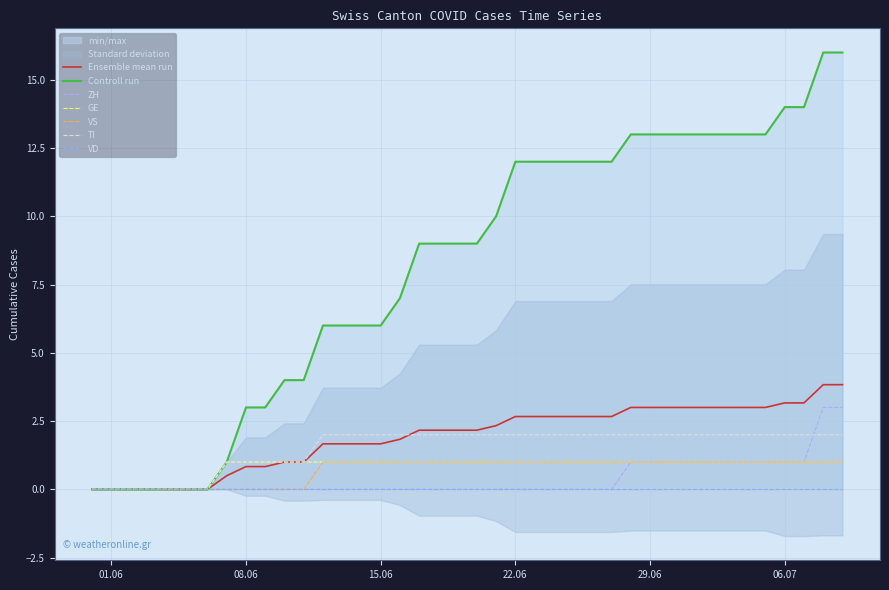

Between 2020-07-03 and 2020-06-20, which is larger?

2020-07-03